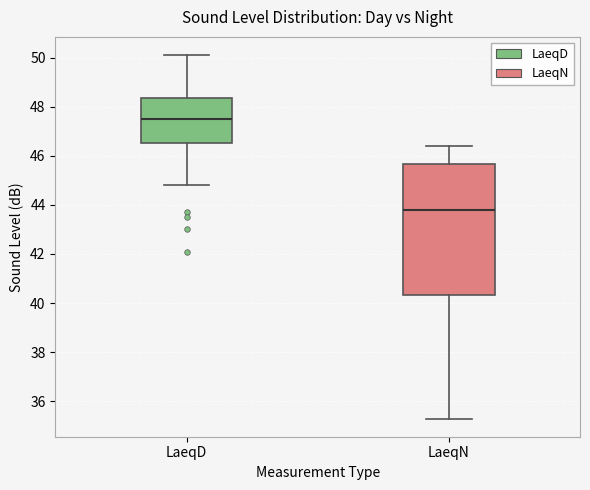

Where is the upper edge of the box for LaeqD on the y-axis? The values are not printed on the chart, so give them approximately, as read against the axis.

48.4